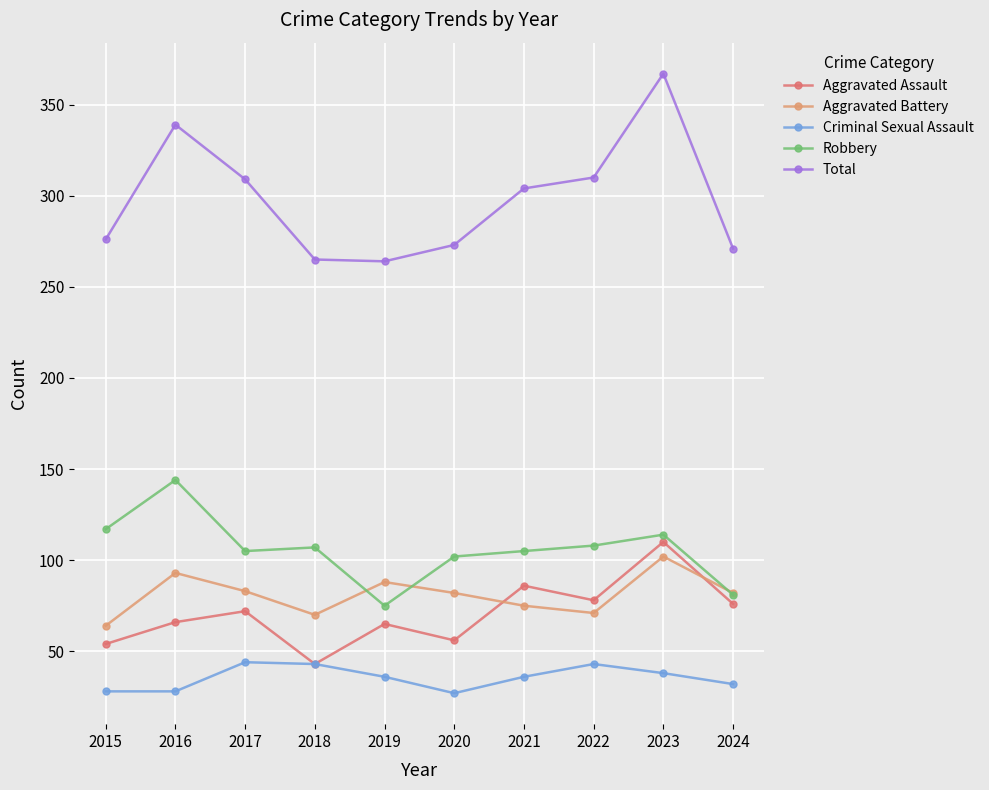

The value of Aggravated Battery at 2018 is 101. True or false?

False